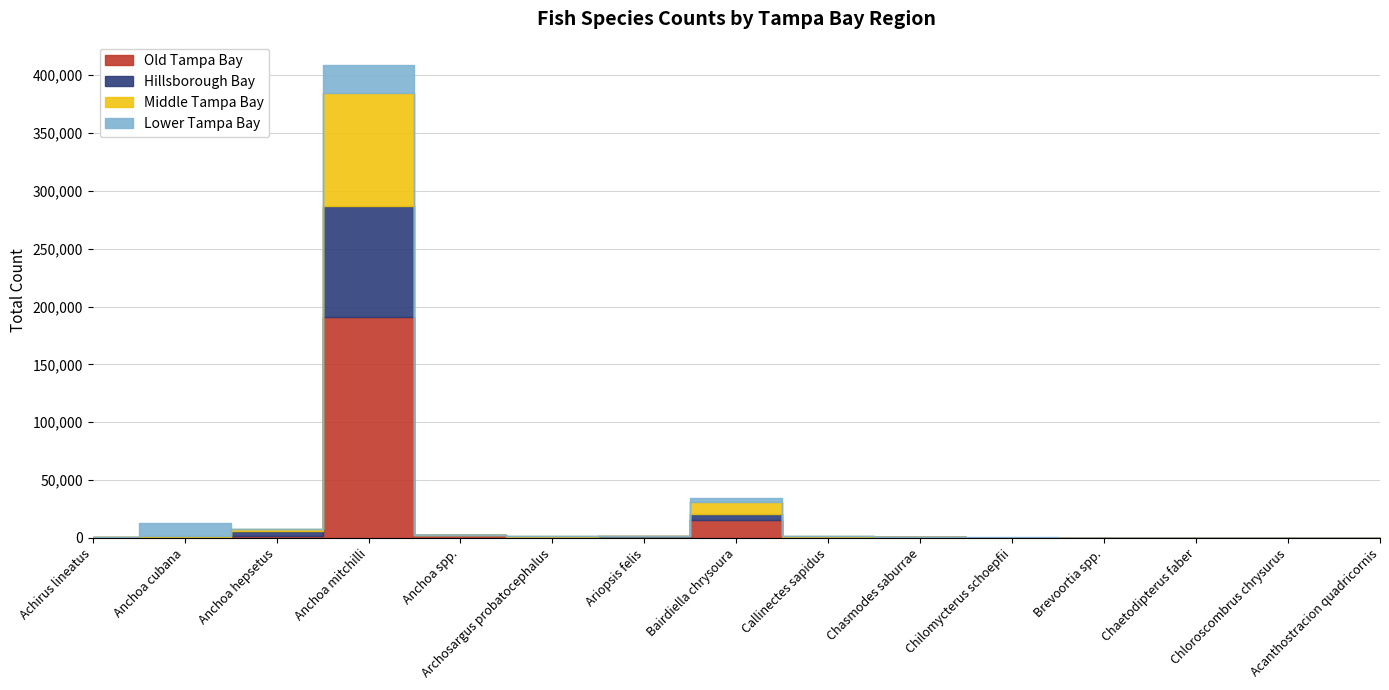

How many categories are shown in the chart?

15